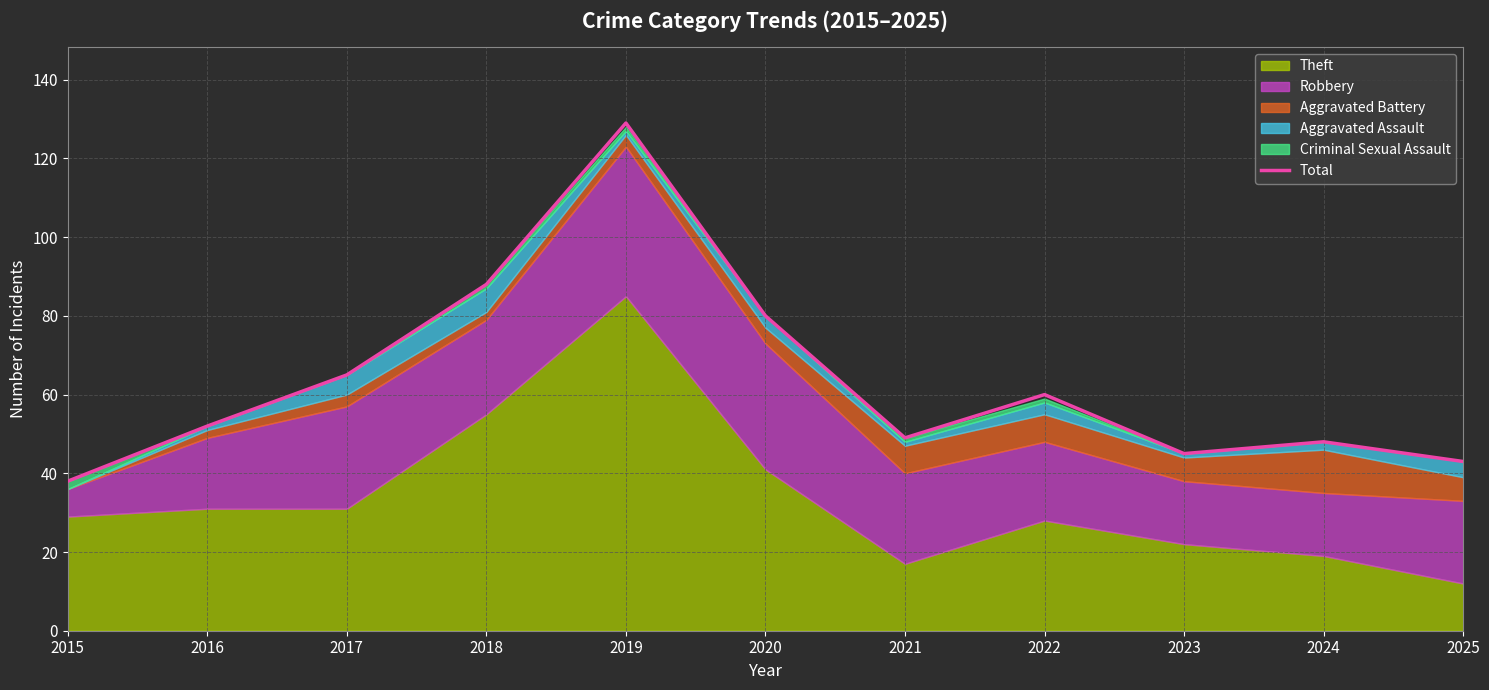

Rank the categories by value from lowest to highest.

2015, 2025, 2023, 2024, 2021, 2016, 2022, 2017, 2020, 2018, 2019